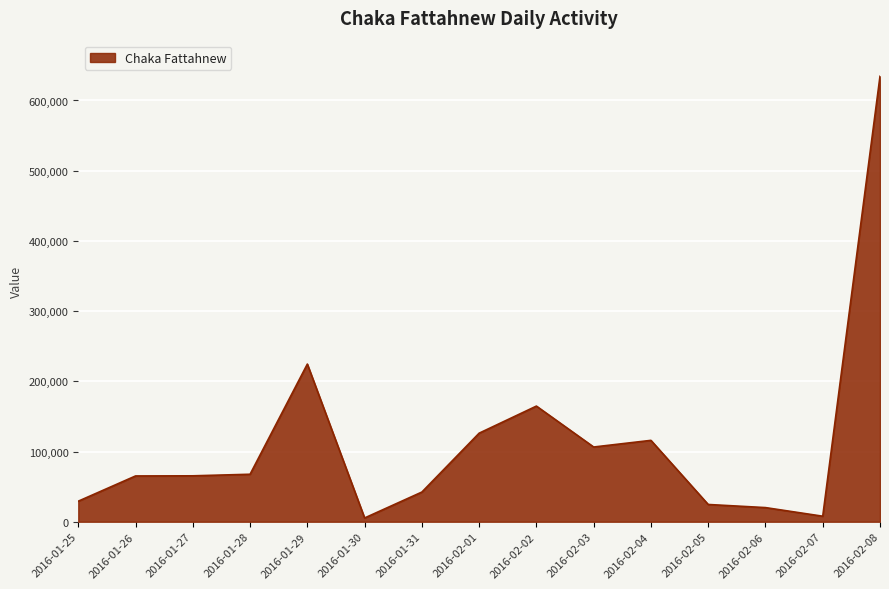

What is the approximate value at 2016-02-02, to the nearest 100?

164700